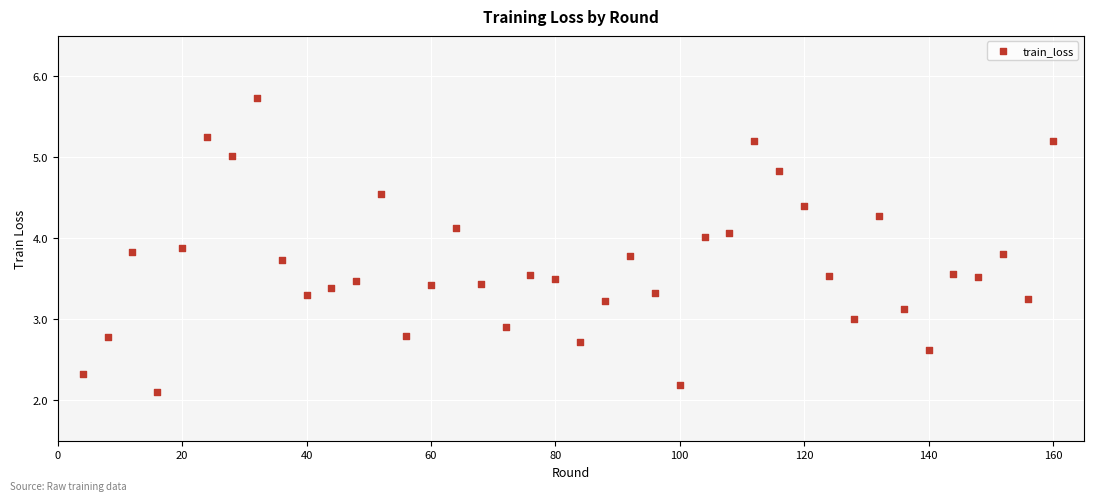

What is the range of X values (max minus min)?

156.0